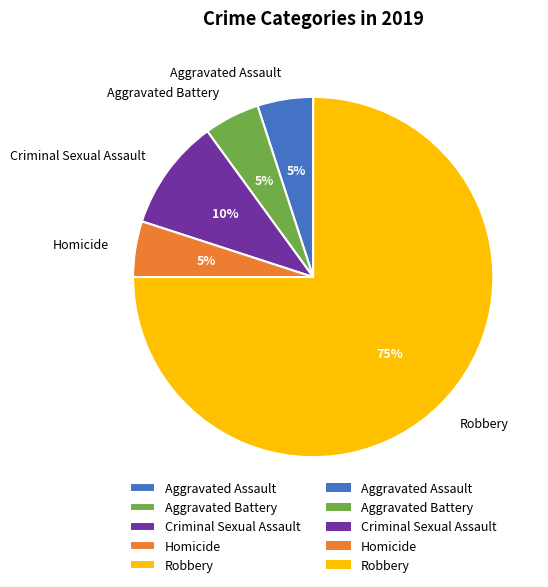

What is the largest slice in the pie chart?

Robbery